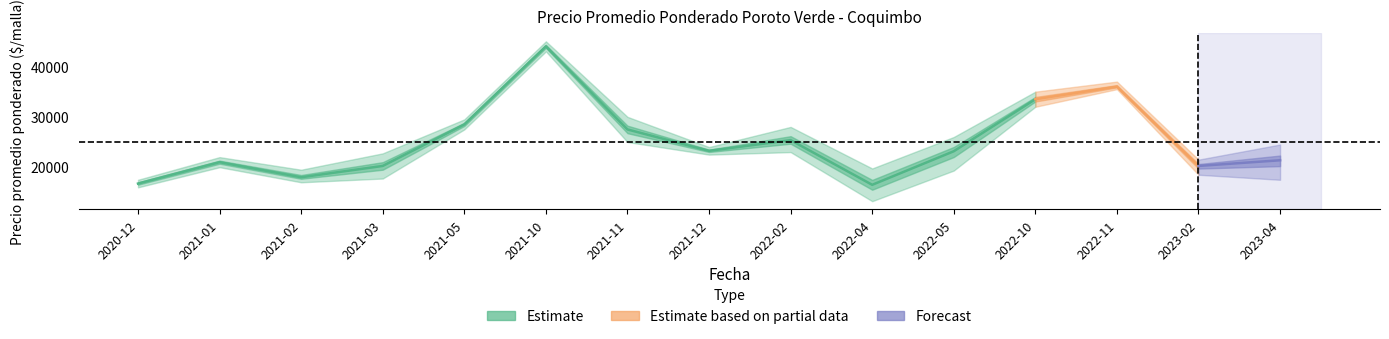

In Precio minimo, how many points are lower than both neighbors (excluding endpoints)?

3